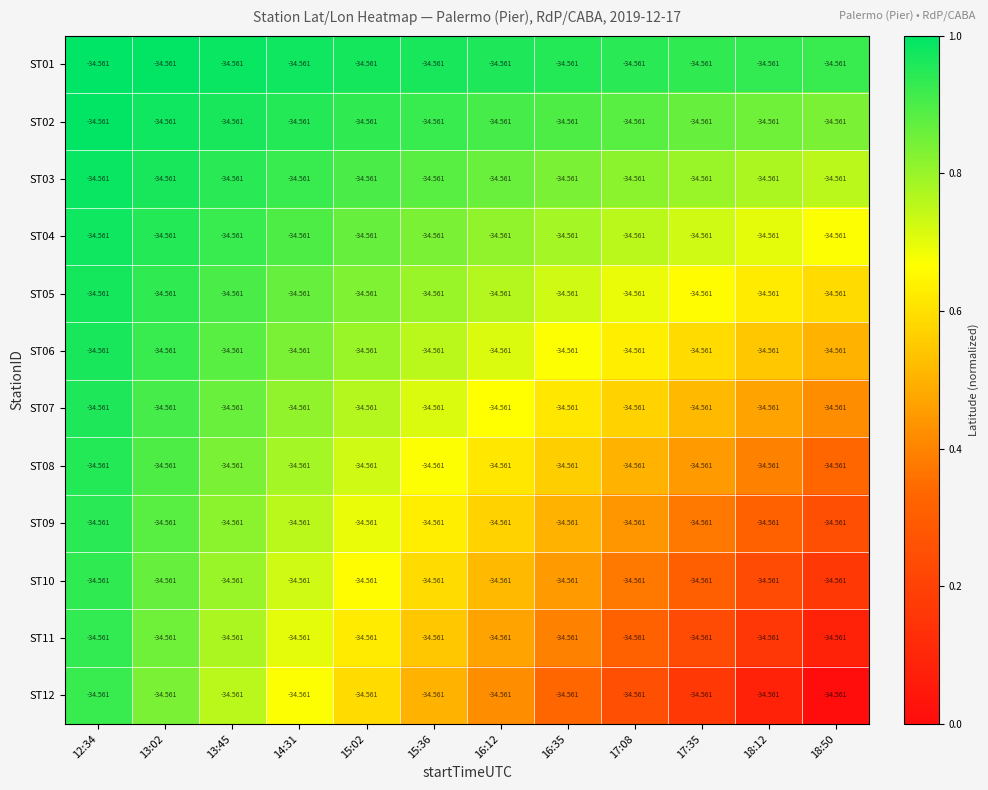

Reading left to right, what are all the values shown in this chart?

ST01: 12:34=-34.6	13:02=-34.6	13:45=-34.6	14:31=-34.6	15:02=-34.6	15:36=-34.6	16:12=-34.6	16:35=-34.6	17:08=-34.6	17:35=-34.6	18:12=-34.6	18:50=-34.6
ST02: 12:34=-34.6	13:02=-34.6	13:45=-34.6	14:31=-34.6	15:02=-34.6	15:36=-34.6	16:12=-34.6	16:35=-34.6	17:08=-34.6	17:35=-34.6	18:12=-34.6	18:50=-34.6
ST03: 12:34=-34.6	13:02=-34.6	13:45=-34.6	14:31=-34.6	15:02=-34.6	15:36=-34.6	16:12=-34.6	16:35=-34.6	17:08=-34.6	17:35=-34.6	18:12=-34.6	18:50=-34.6
ST04: 12:34=-34.6	13:02=-34.6	13:45=-34.6	14:31=-34.6	15:02=-34.6	15:36=-34.6	16:12=-34.6	16:35=-34.6	17:08=-34.6	17:35=-34.6	18:12=-34.6	18:50=-34.6
ST05: 12:34=-34.6	13:02=-34.6	13:45=-34.6	14:31=-34.6	15:02=-34.6	15:36=-34.6	16:12=-34.6	16:35=-34.6	17:08=-34.6	17:35=-34.6	18:12=-34.6	18:50=-34.6
ST06: 12:34=-34.6	13:02=-34.6	13:45=-34.6	14:31=-34.6	15:02=-34.6	15:36=-34.6	16:12=-34.6	16:35=-34.6	17:08=-34.6	17:35=-34.6	18:12=-34.6	18:50=-34.6
ST07: 12:34=-34.6	13:02=-34.6	13:45=-34.6	14:31=-34.6	15:02=-34.6	15:36=-34.6	16:12=-34.6	16:35=-34.6	17:08=-34.6	17:35=-34.6	18:12=-34.6	18:50=-34.6
ST08: 12:34=-34.6	13:02=-34.6	13:45=-34.6	14:31=-34.6	15:02=-34.6	15:36=-34.6	16:12=-34.6	16:35=-34.6	17:08=-34.6	17:35=-34.6	18:12=-34.6	18:50=-34.6
ST09: 12:34=-34.6	13:02=-34.6	13:45=-34.6	14:31=-34.6	15:02=-34.6	15:36=-34.6	16:12=-34.6	16:35=-34.6	17:08=-34.6	17:35=-34.6	18:12=-34.6	18:50=-34.6
ST10: 12:34=-34.6	13:02=-34.6	13:45=-34.6	14:31=-34.6	15:02=-34.6	15:36=-34.6	16:12=-34.6	16:35=-34.6	17:08=-34.6	17:35=-34.6	18:12=-34.6	18:50=-34.6
ST11: 12:34=-34.6	13:02=-34.6	13:45=-34.6	14:31=-34.6	15:02=-34.6	15:36=-34.6	16:12=-34.6	16:35=-34.6	17:08=-34.6	17:35=-34.6	18:12=-34.6	18:50=-34.6
ST12: 12:34=-34.6	13:02=-34.6	13:45=-34.6	14:31=-34.6	15:02=-34.6	15:36=-34.6	16:12=-34.6	16:35=-34.6	17:08=-34.6	17:35=-34.6	18:12=-34.6	18:50=-34.6